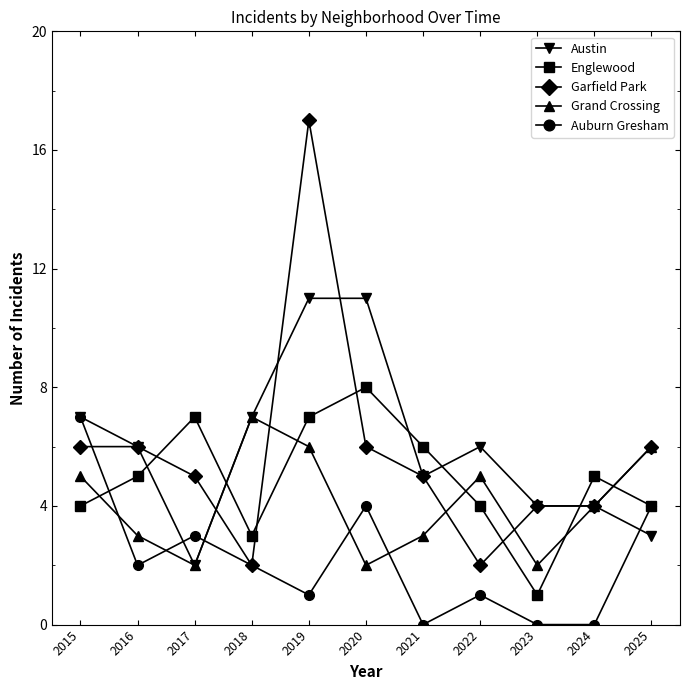

The Grand Crossing series shows 1 at 2023. True or false?

False